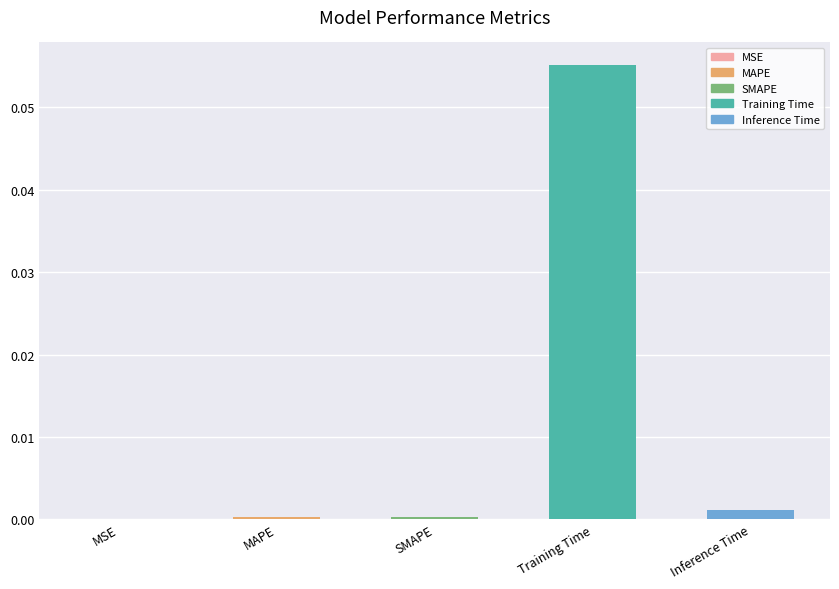

Which label corresponds to the largest value in the chart?

Training Time